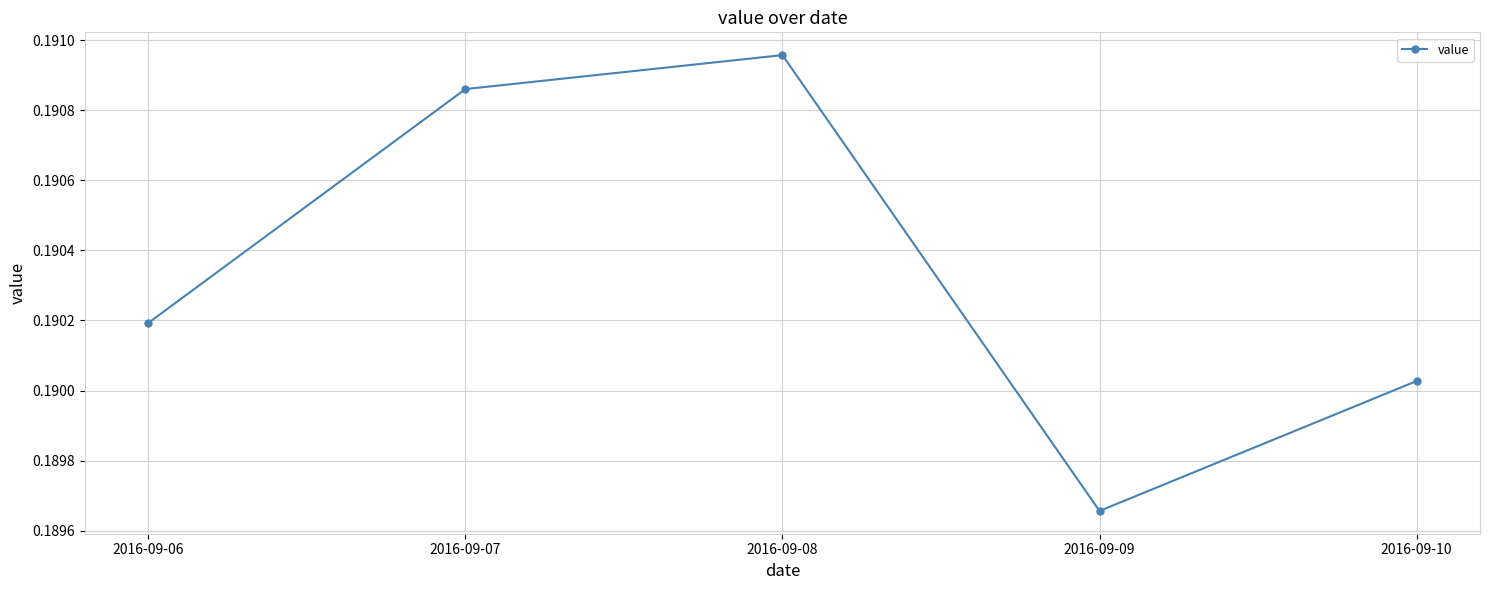

How many values are between 0 and 1?

5